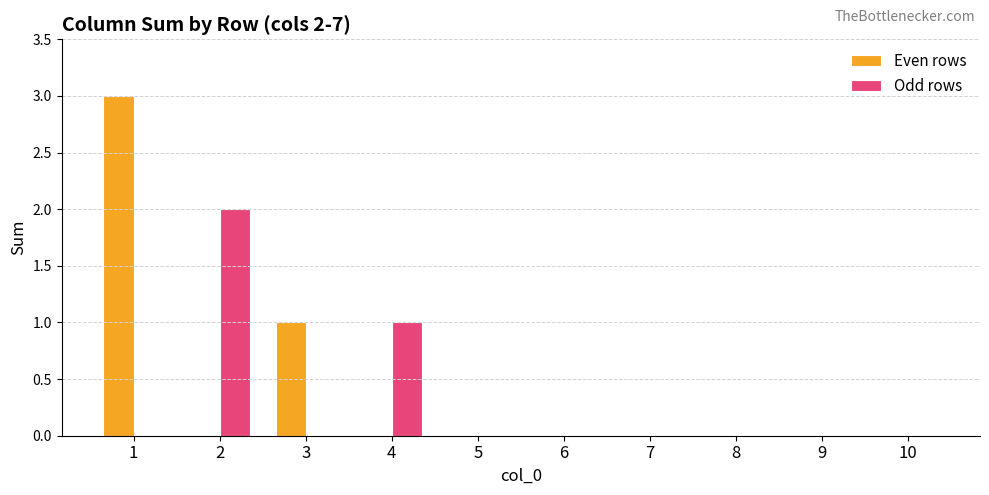

What are all the series names shown in the legend?

Even rows, Odd rows